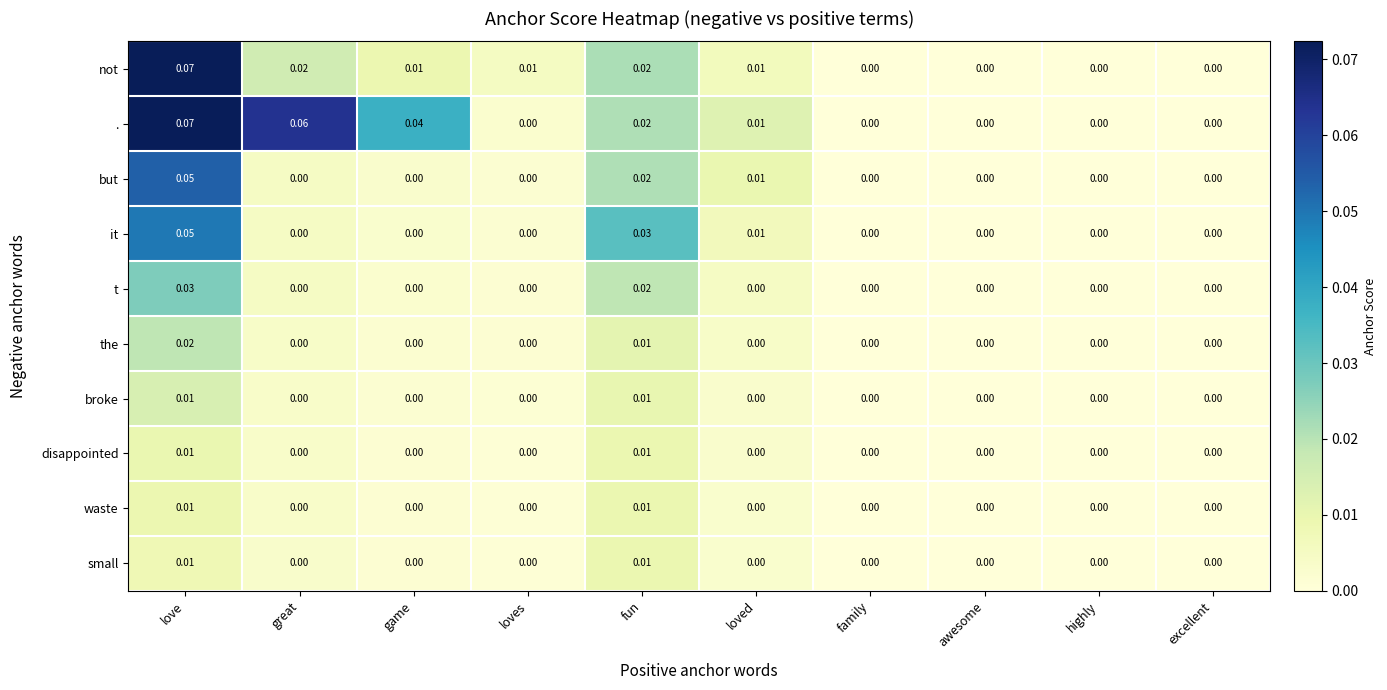

How many series are shown in this chart?

10